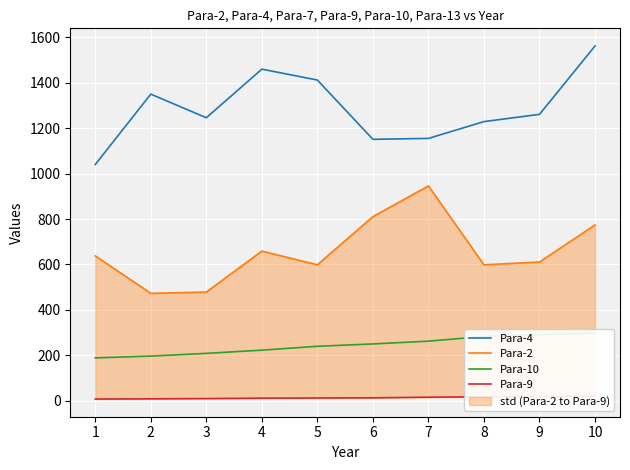

True or false: Para-2 and Para-9 intersect in this chart.

False